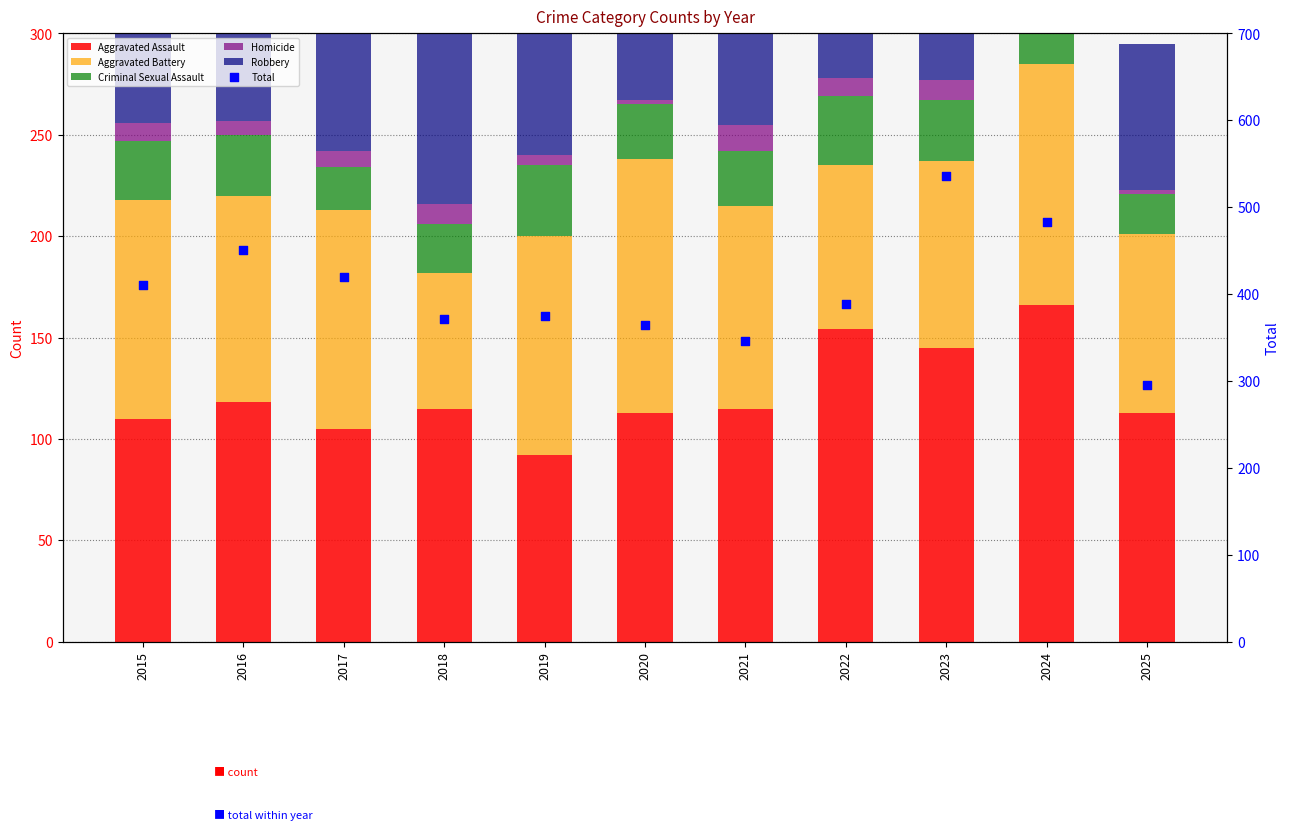

At how many categories does at least one series exceed 96?

11